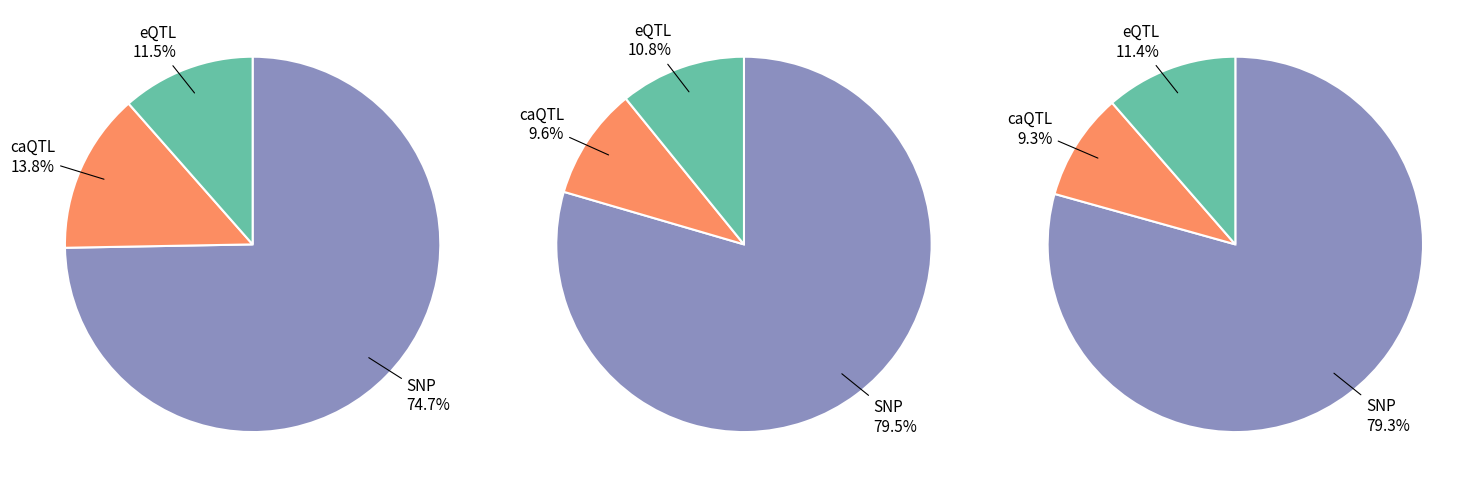

To the nearest percent, what portion does 9 represent?

3%